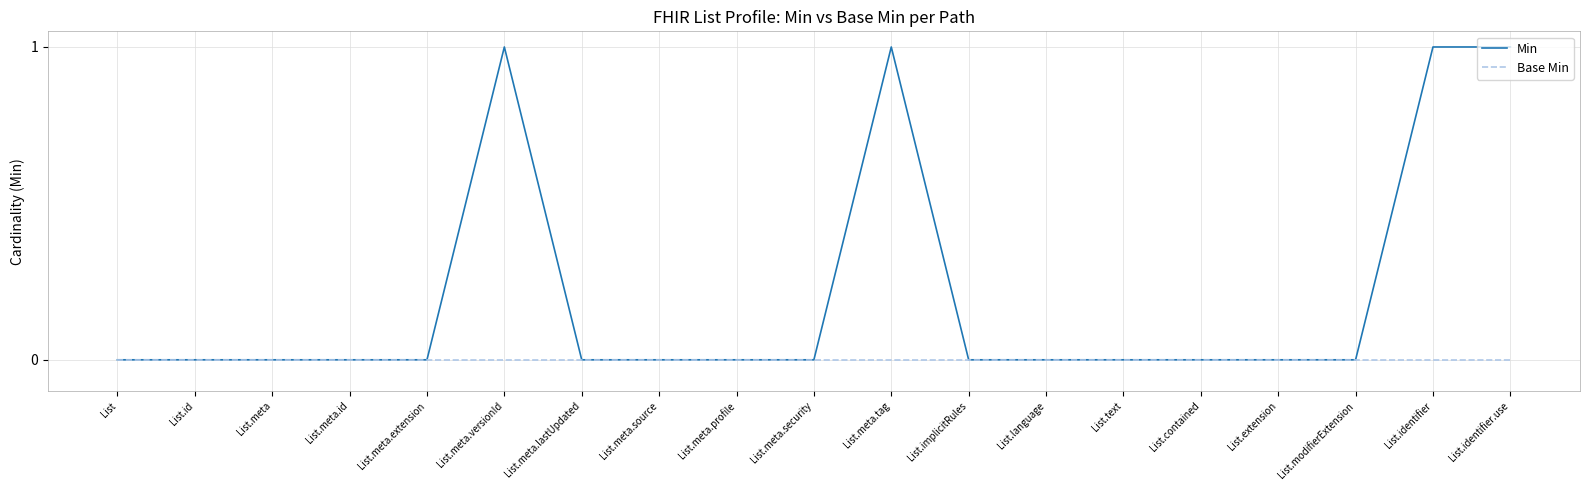

What are all the series names shown in the legend?

Min, Base Min